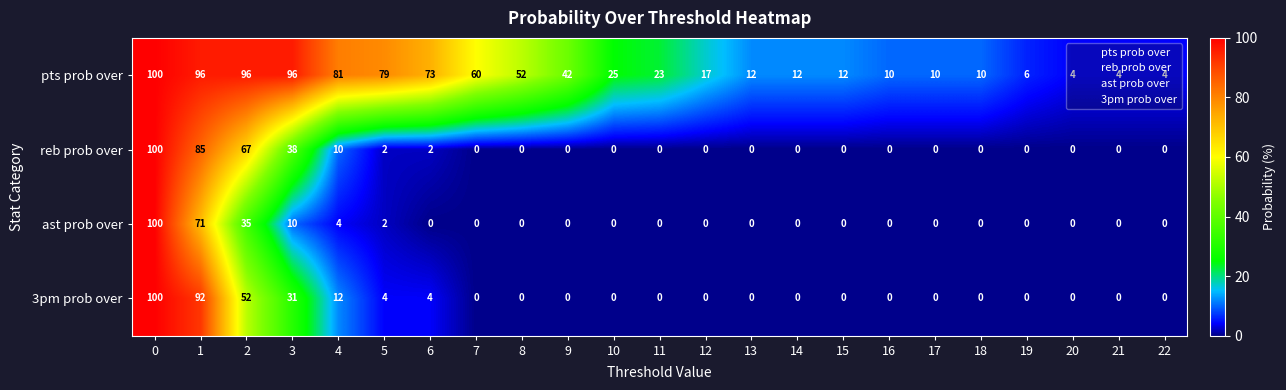

True or false: reb prob over has a value of 43 at 12.

False